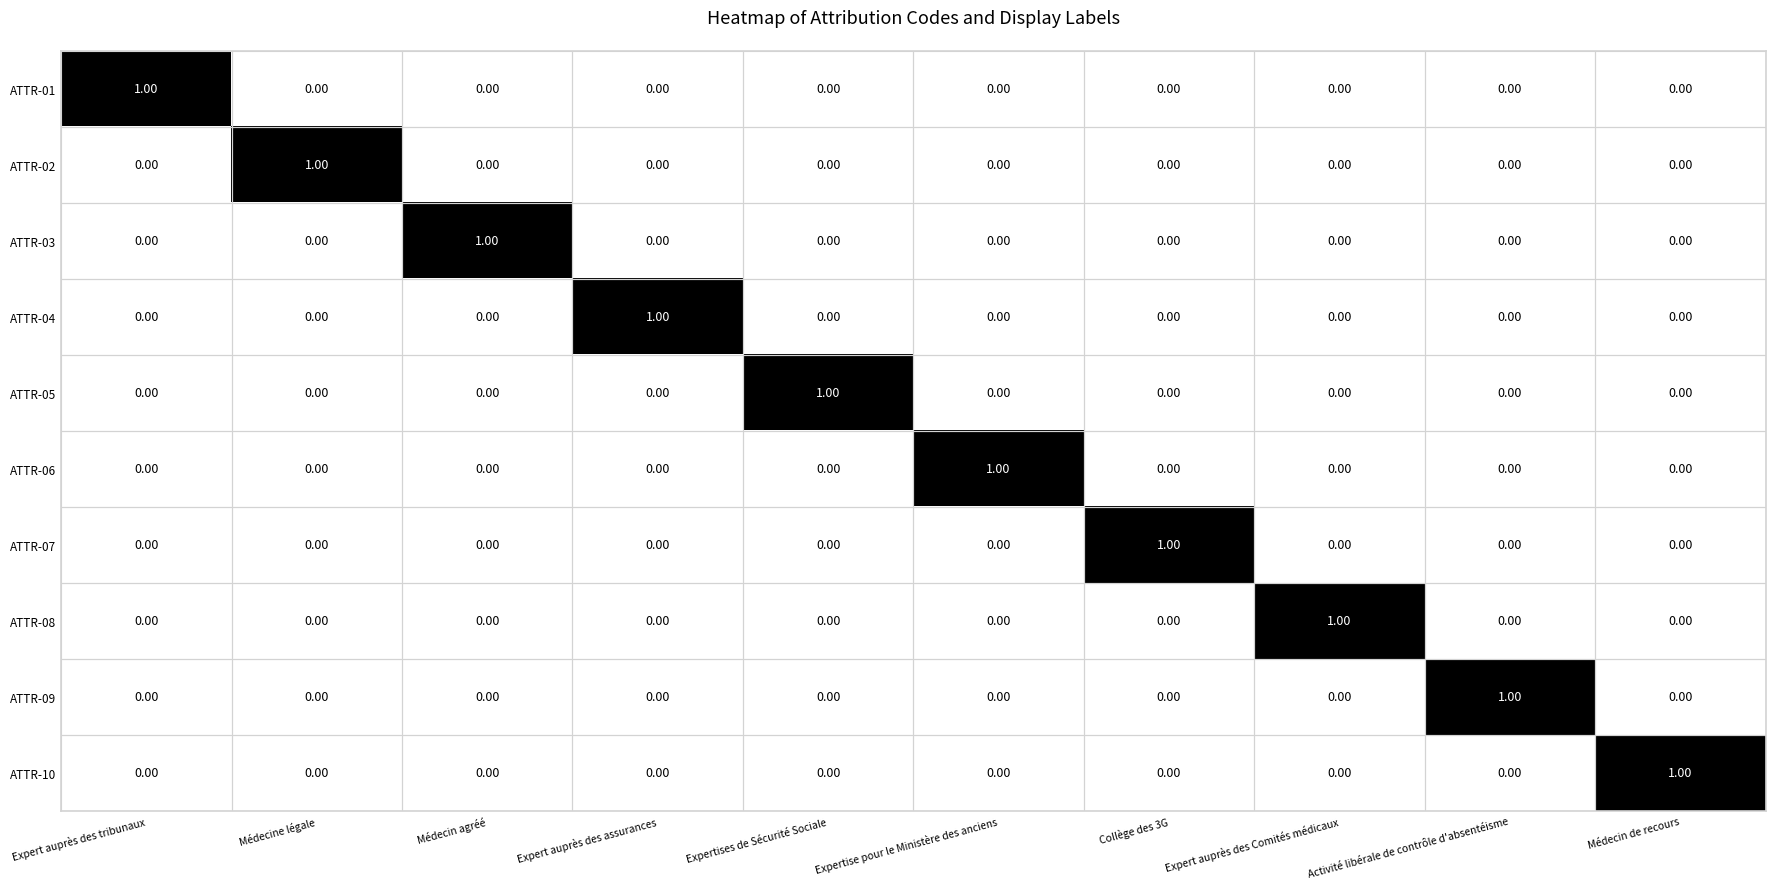

At how many categories does at least one series exceed 0?

10